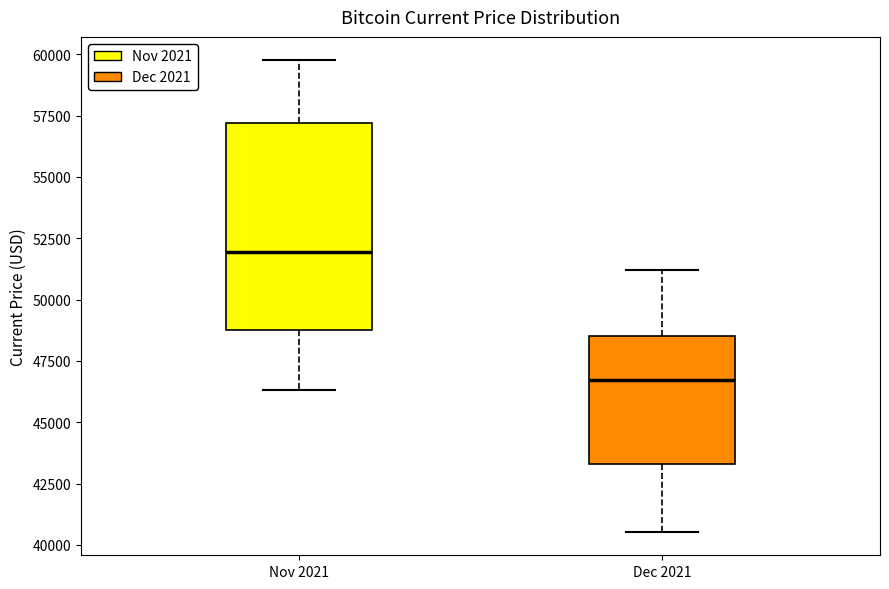

Which box is the tallest, from its lower edge to its upper edge?

Nov 2021